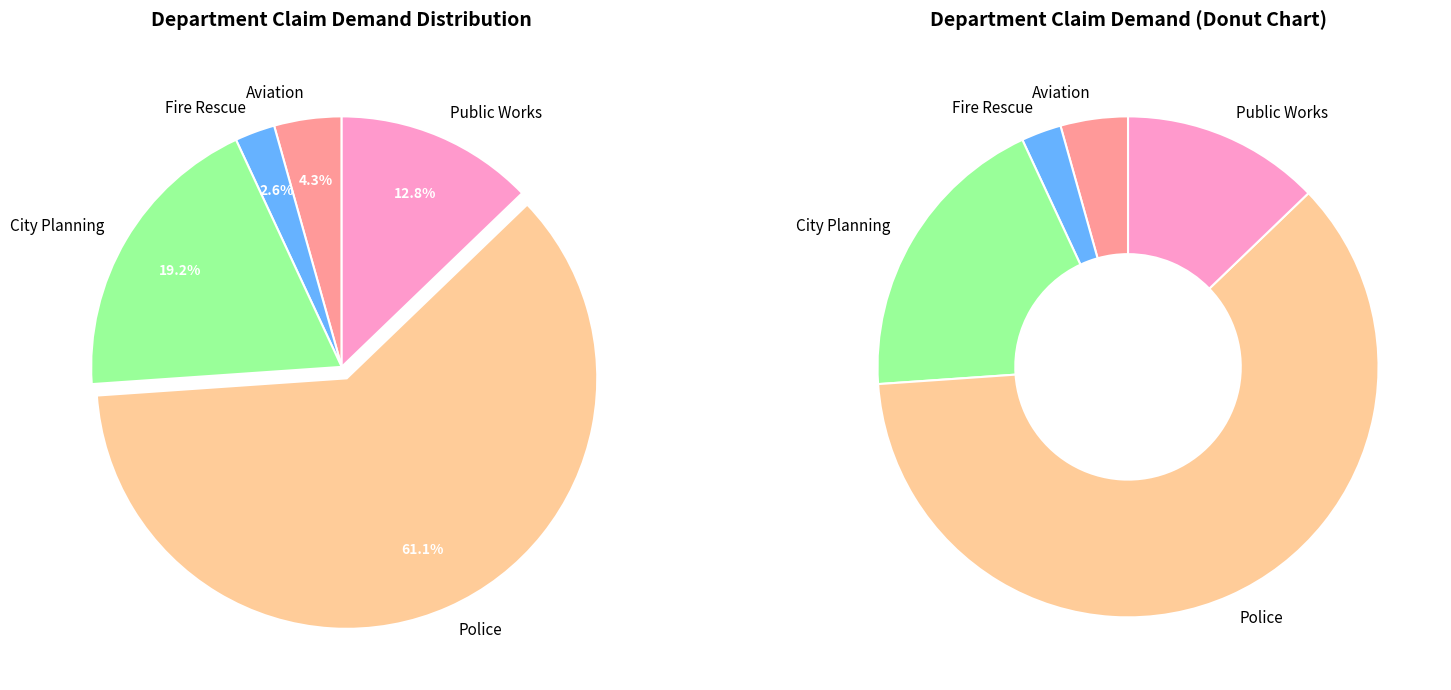

Rank the categories by value from highest to lowest.

Police, City Planning, Public Works, Aviation, Fire Rescue